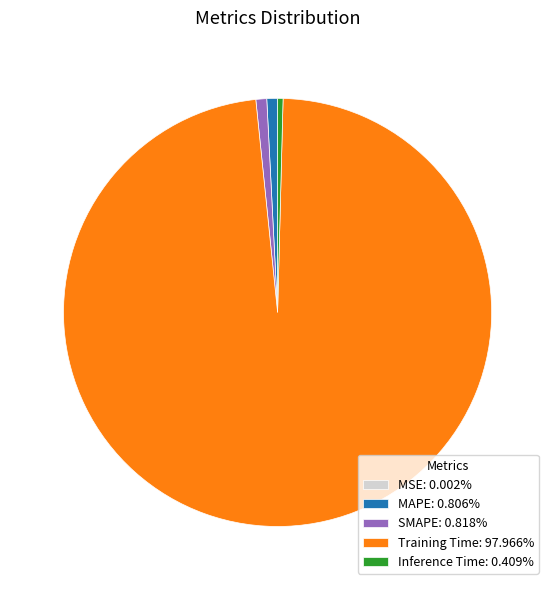

The MAPE slice represents 1% of the pie. True or false?

True